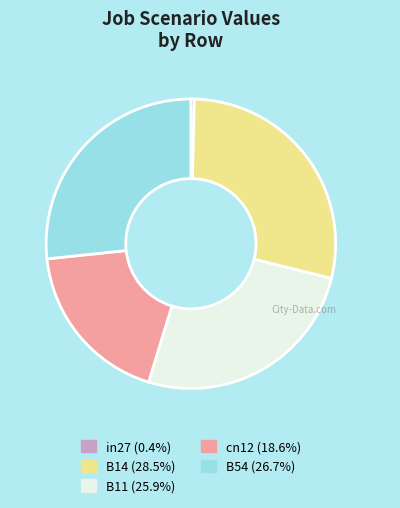

Does B54 (26.7%) account for over 50% of the chart?

No